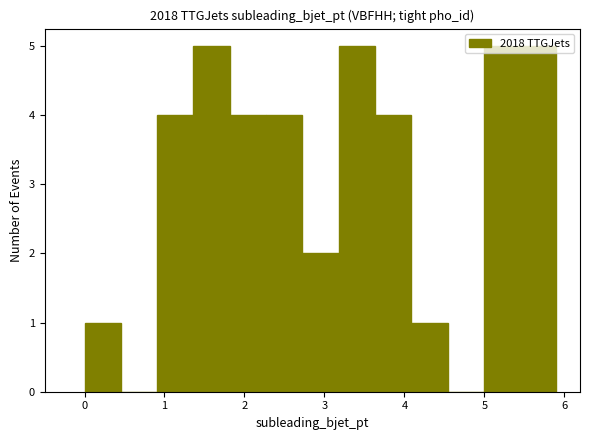

Reading left to right, transcribe this chart: for each bar, give the range it covers on the x-axis and its height. Neither the bar edges nor the heights are printed on the chart, so give them approximately, as read against the axes.

0.0 to 0.5: 1
0.5 to 0.9: 0
0.9 to 1.4: 4
1.4 to 1.8: 5
1.8 to 2.3: 4
2.3 to 2.7: 4
2.7 to 3.2: 2
3.2 to 3.6: 5
3.6 to 4.1: 4
4.1 to 4.5: 1
4.5 to 5.0: 0
5.0 to 5.4: 5
5.4 to 5.9: 5